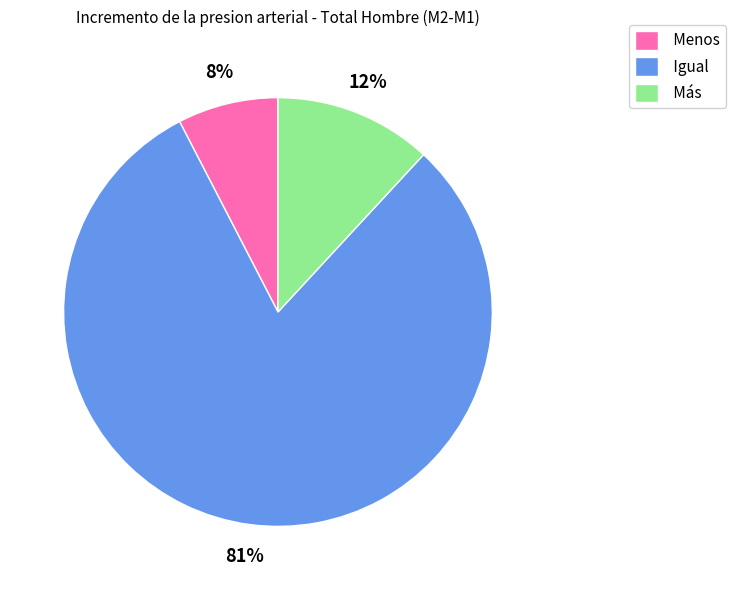

Combined, do Menos and Igual account for over 50%?

Yes